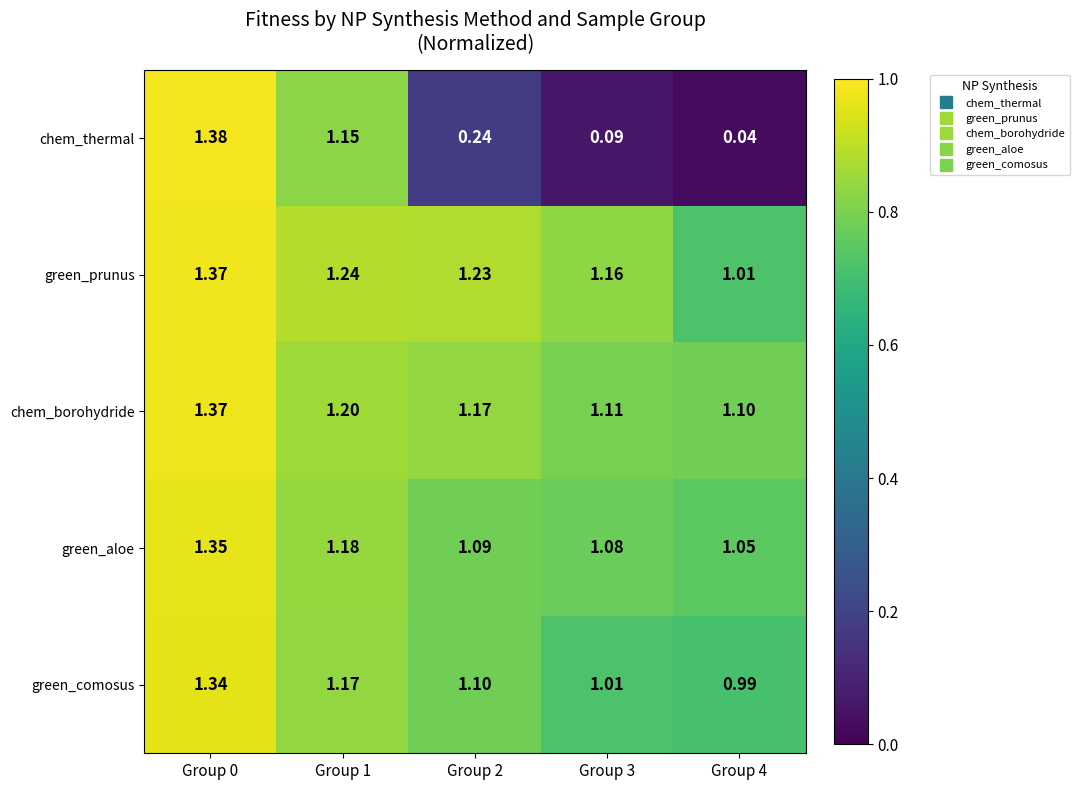

Is the value of green_comosus at Group 2 greater than the value of chem_borohydride at Group 3?

No